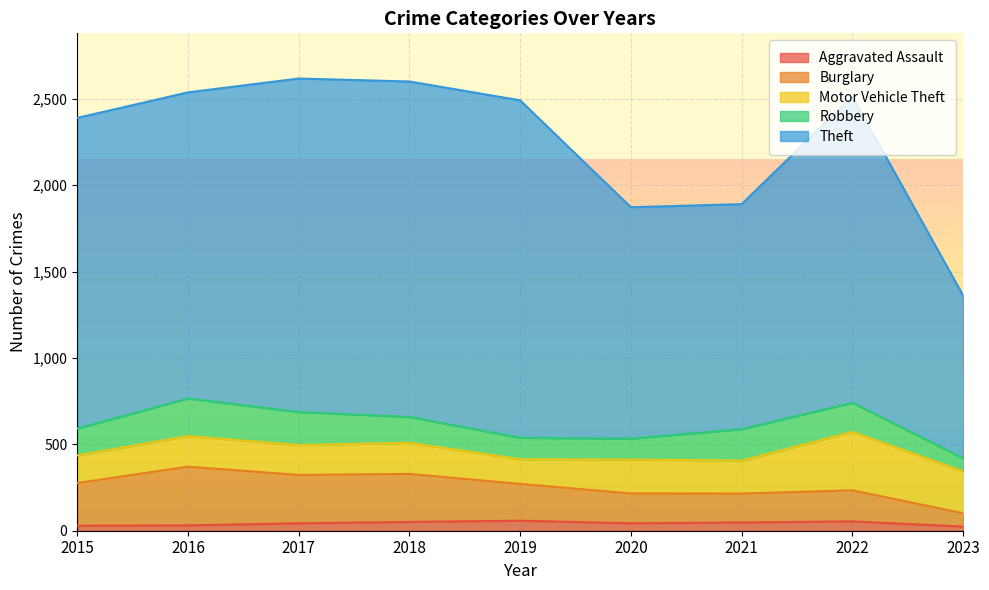

Where is the first local maximum for Theft?

2017